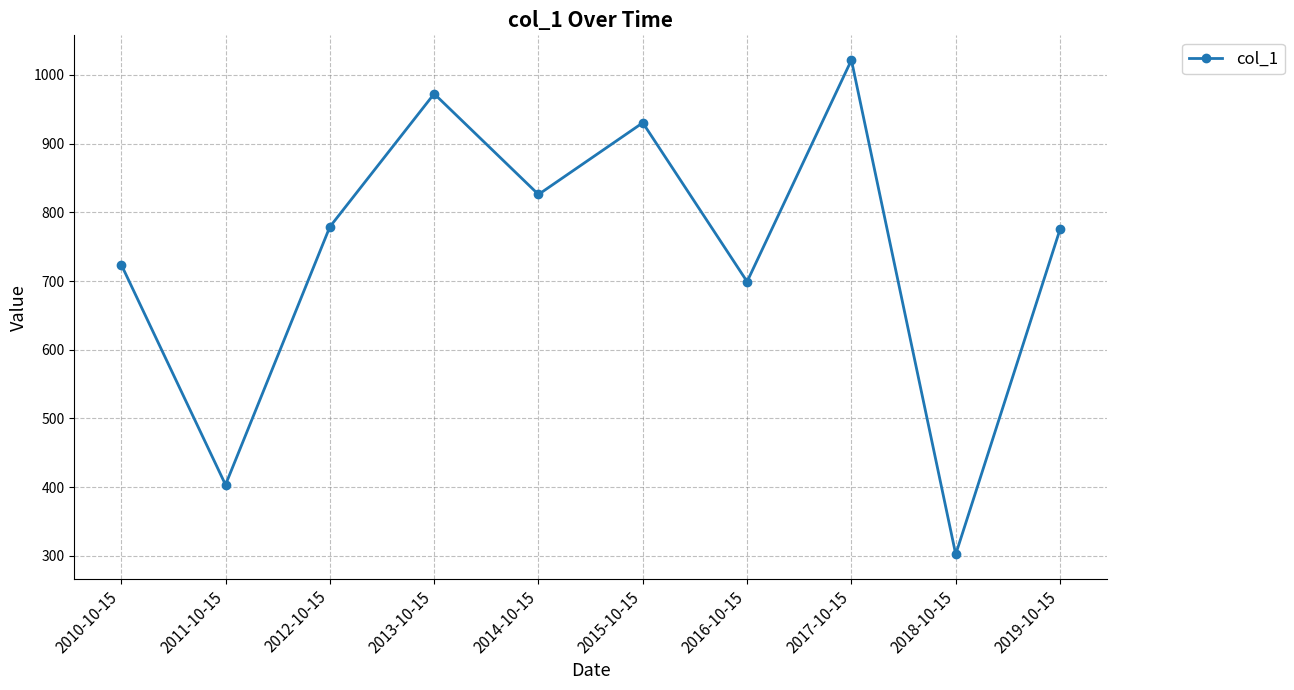

Which category has the lowest value across all series?

2018-10-15